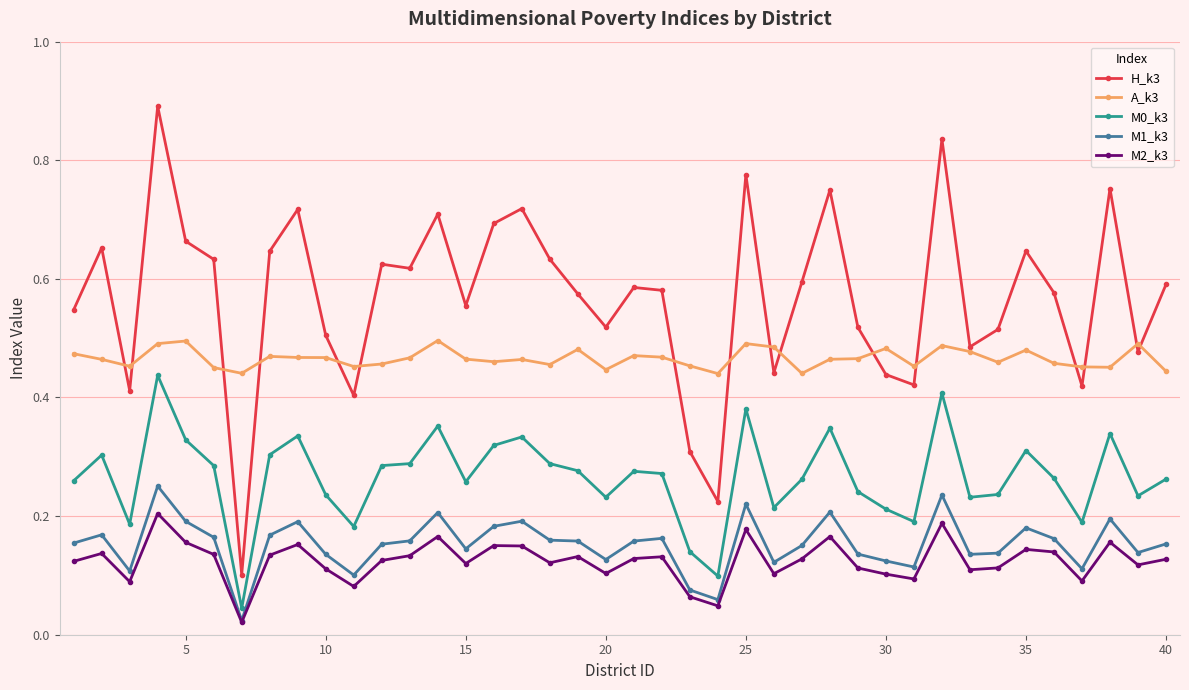

True or false: M0_k3 and A_k3 intersect in this chart.

False